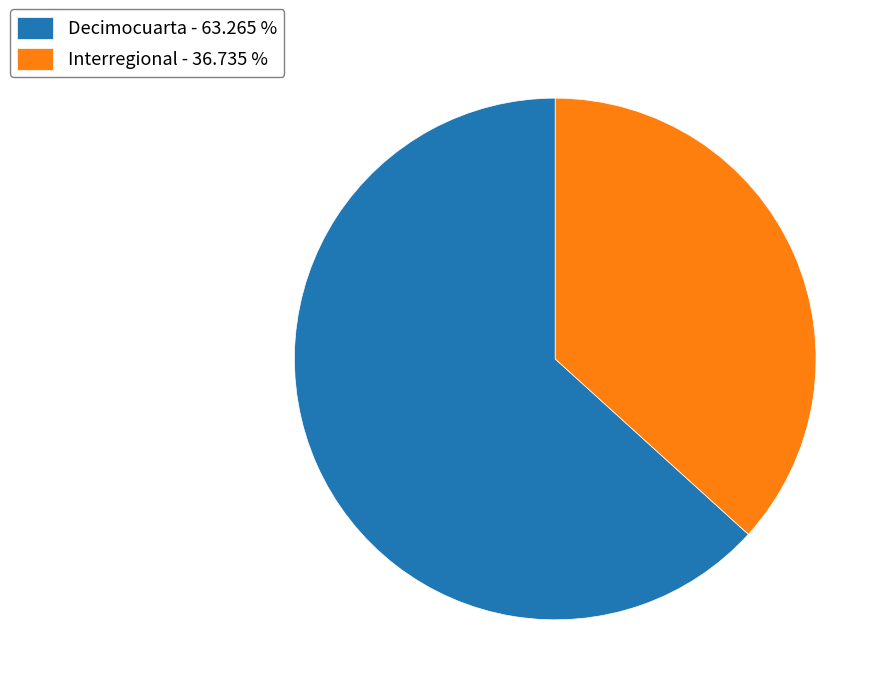

True or false: Interregional accounts for 37% of the total.

True